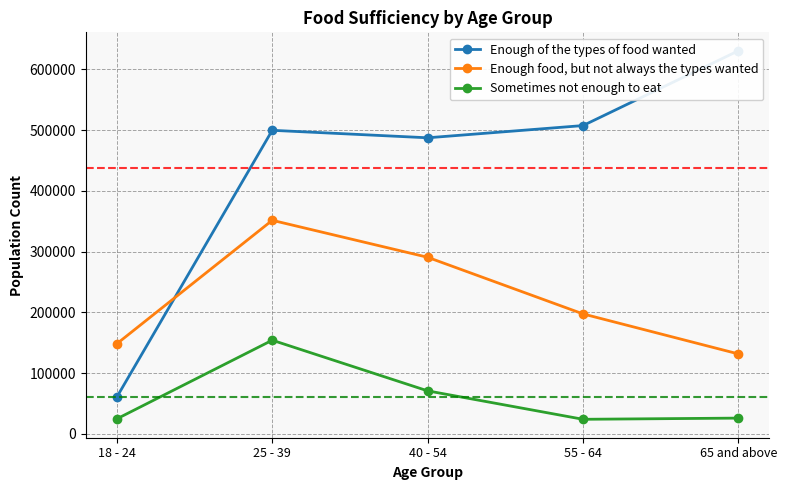

Which series has the widest spread of values?

Enough of the types of food wanted